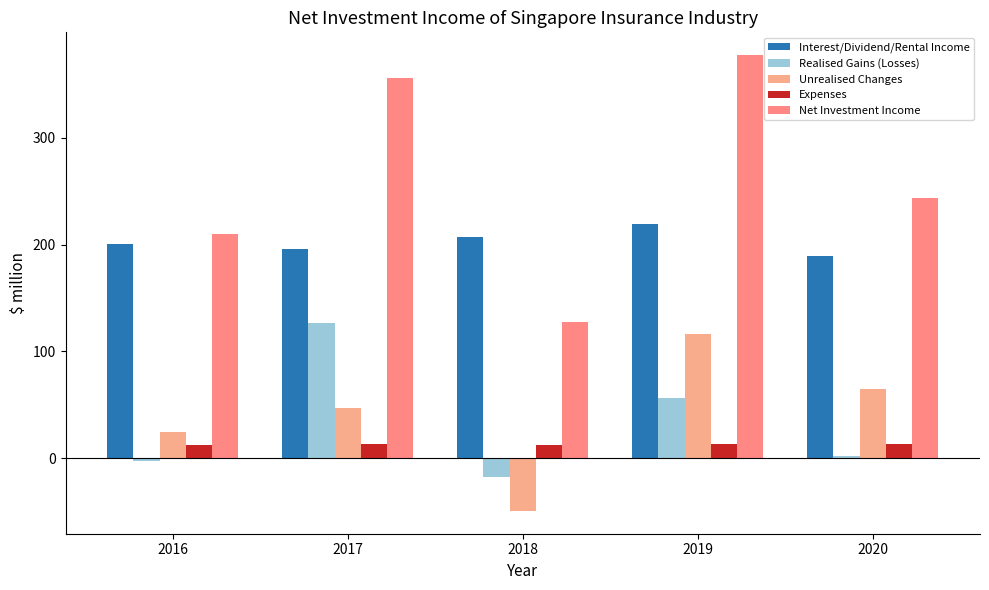

Where is Unrealised Changes nearest to the value 33?

2016